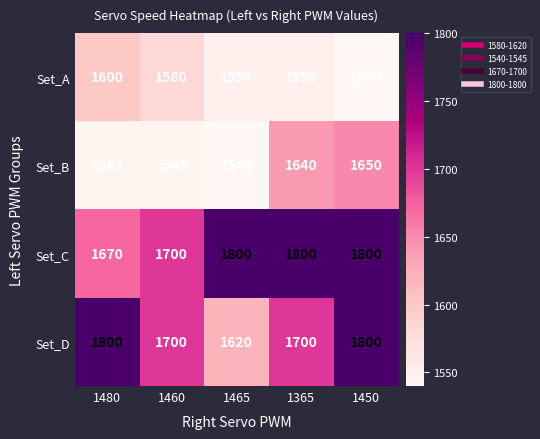

What is the approximate value of Set_B at 1465?

1540